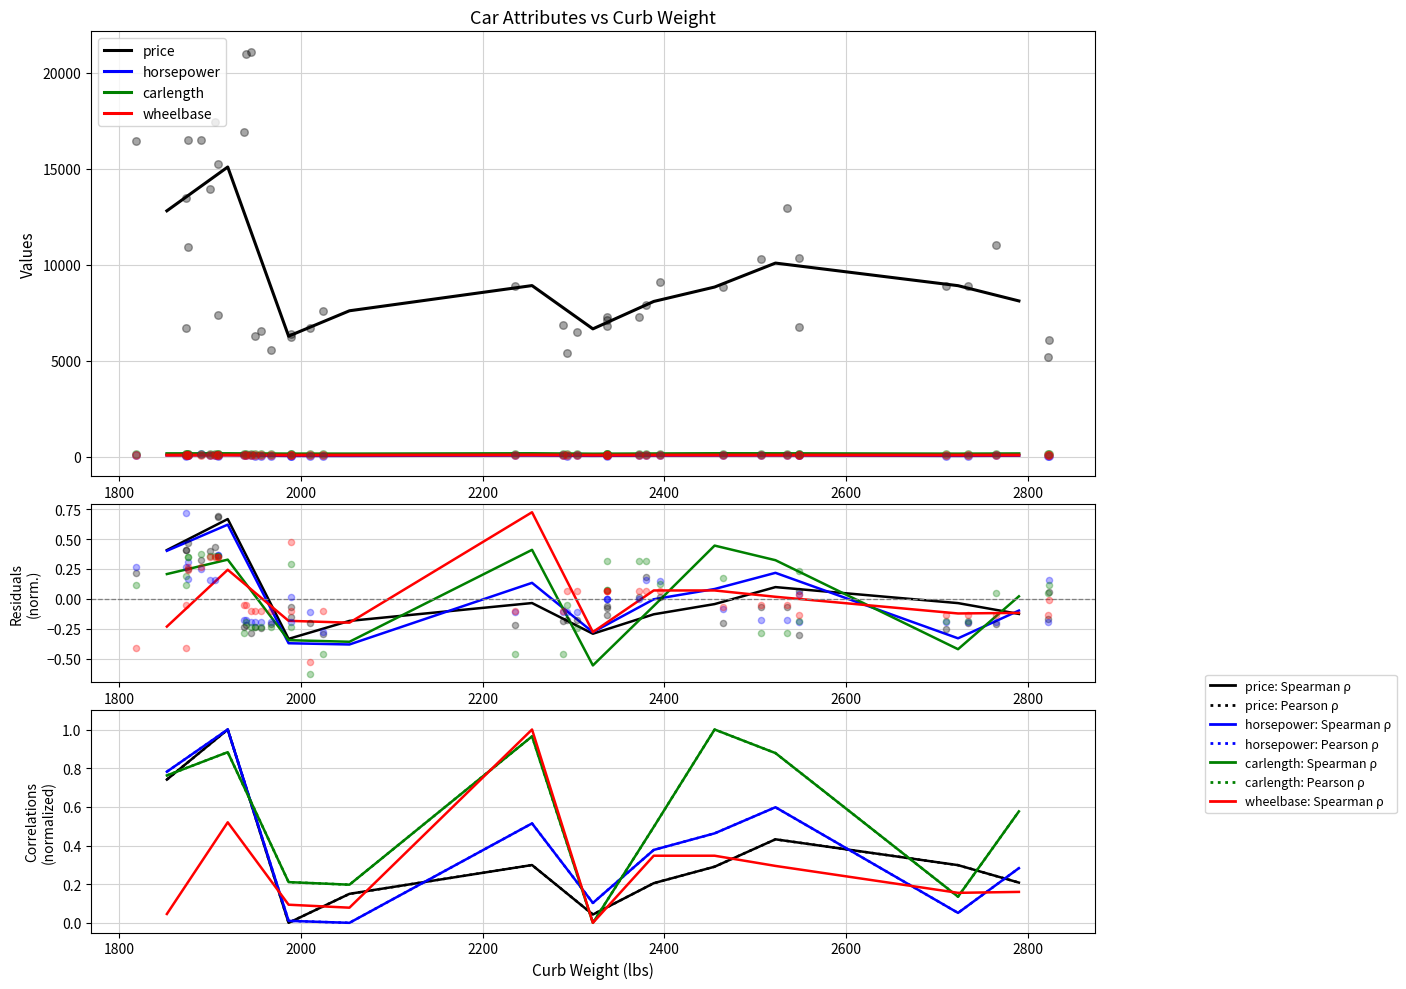

Which series has the widest spread of Y values?

price